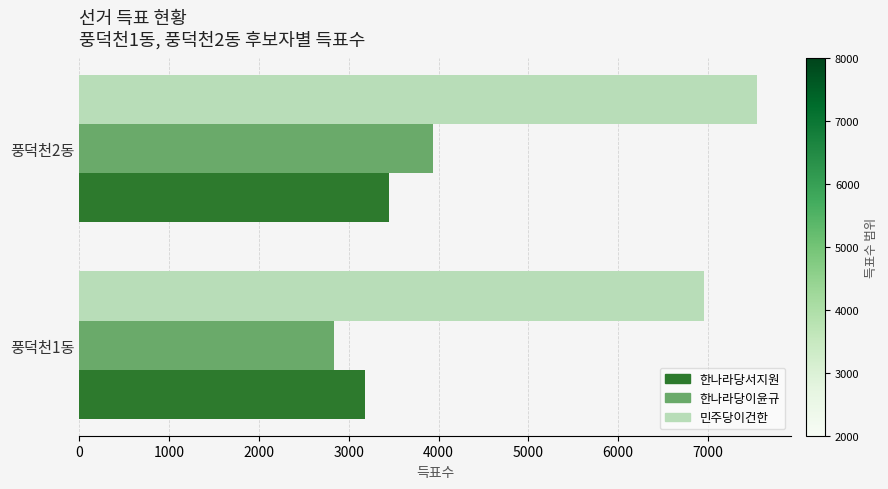

List the series in order of their peak value, highest first.

민주당이건한, 한나라당이윤규, 한나라당서지원